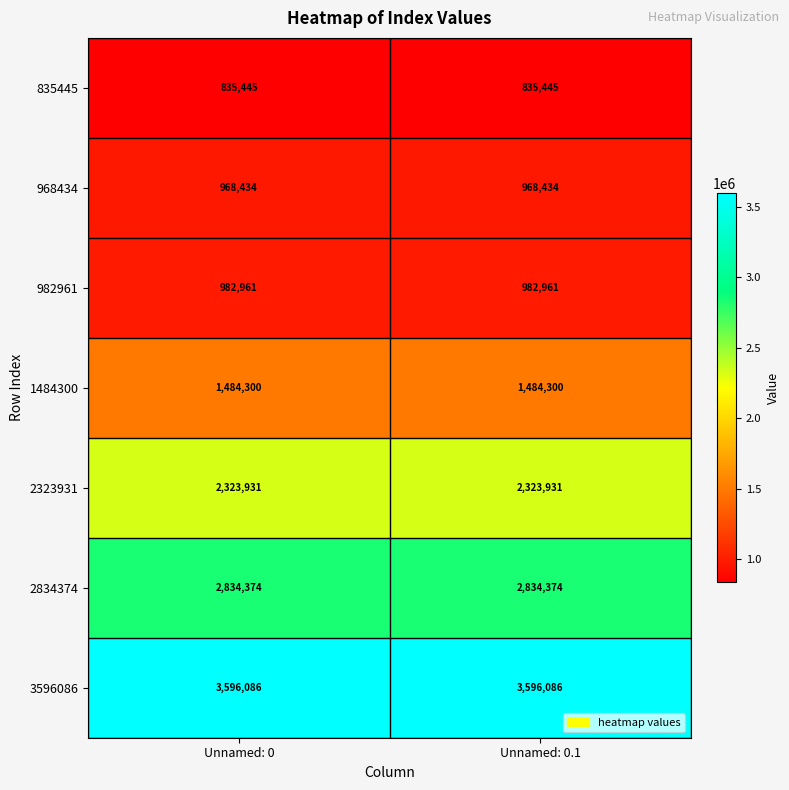

What is the difference between the highest and lowest values at Unnamed: 0.1?

2760641